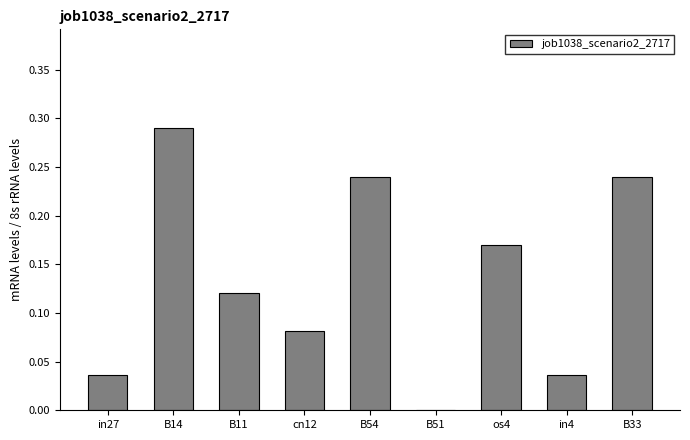

The chart shows a value of 0.1 at in4. True or false?

False